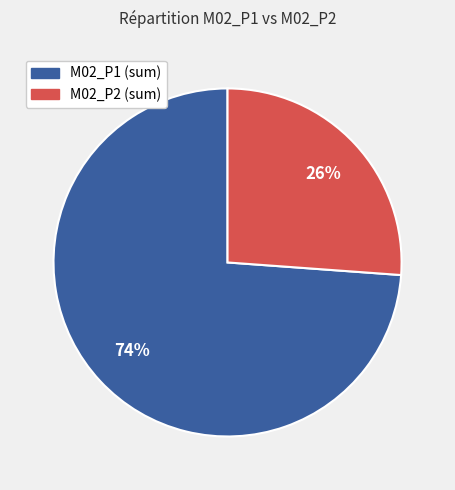

To the nearest percent, what portion does M02_P1 (sum) represent?

74%